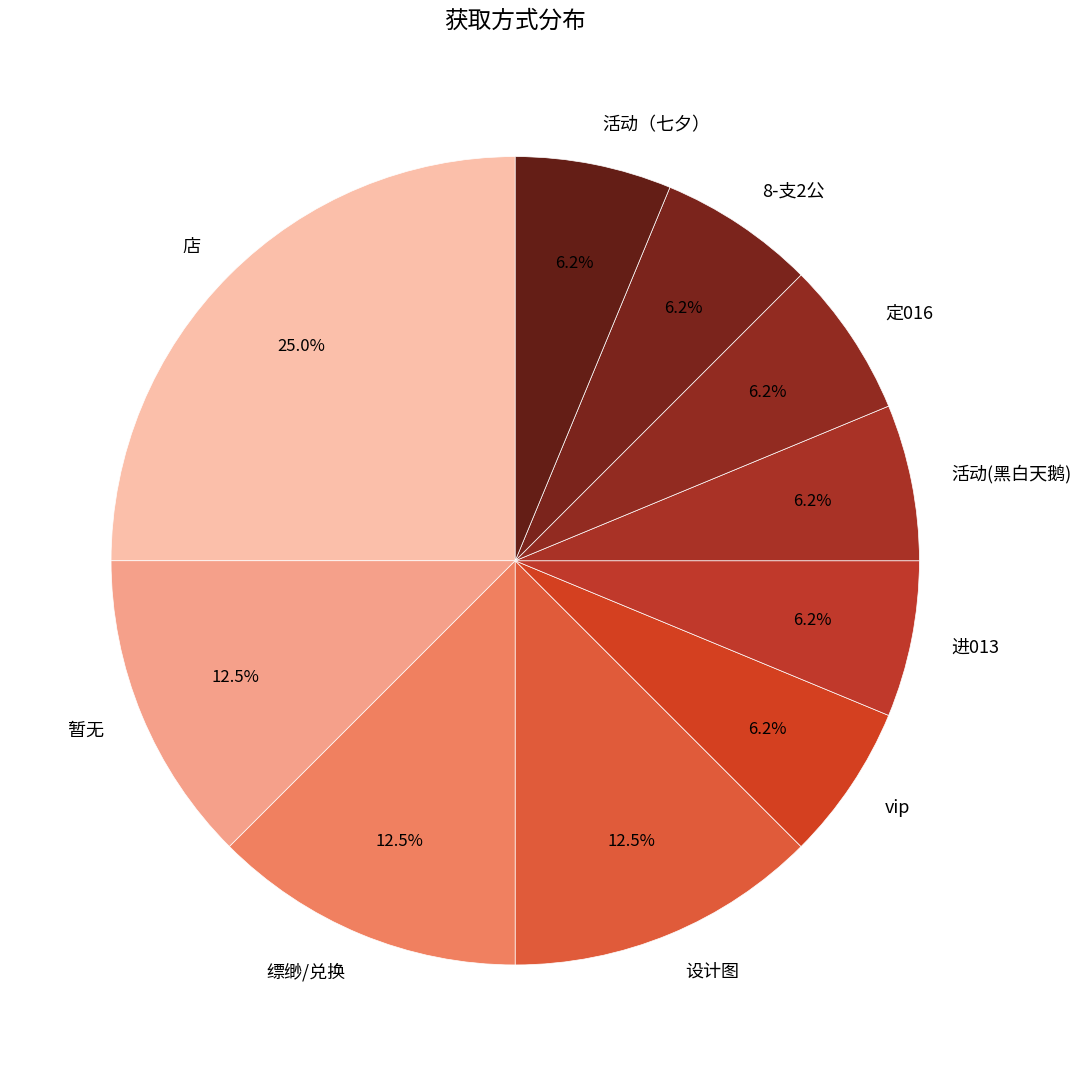

How many slices are in this pie chart?

10